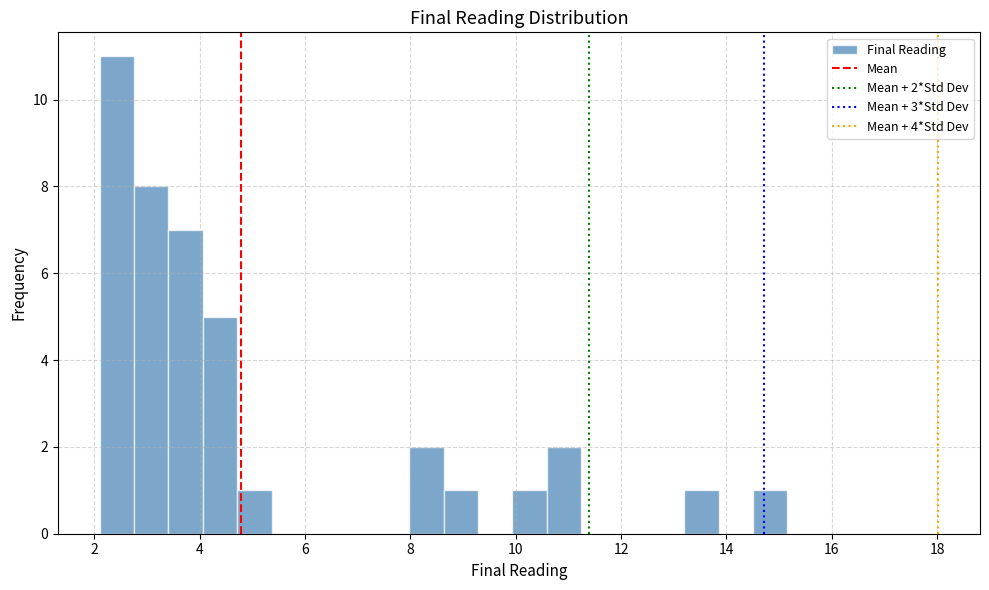

Read against the x-axis, roughly where is the centre of the tallest bar?

2.4